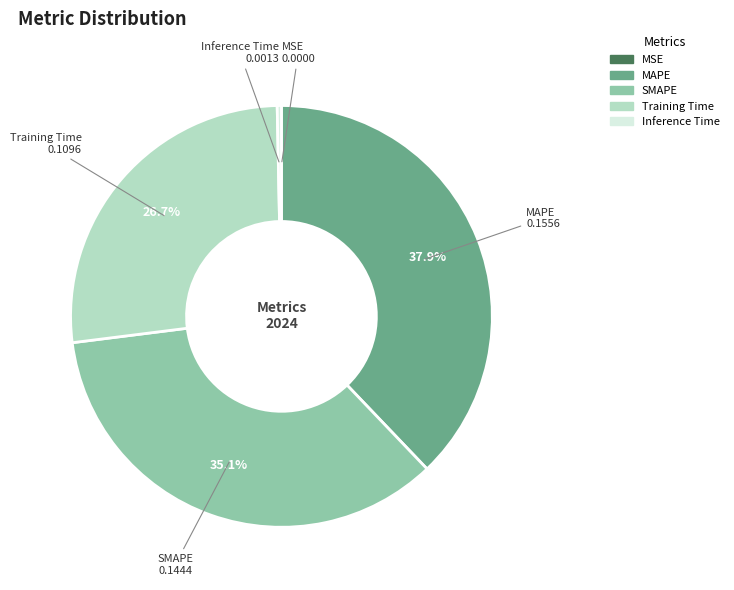

Does any single category account for the majority?

No